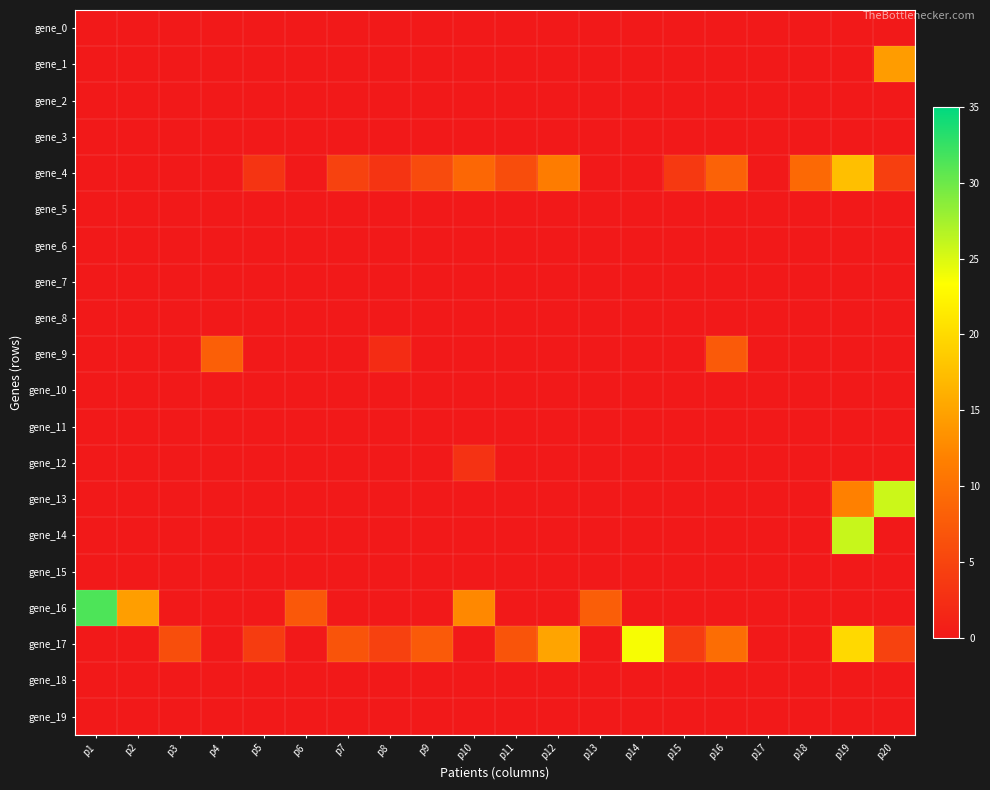

Reading left to right, list all the values displayed in this chart.

gene_0: p1=0.0	p2=0.0	p3=0.0	p4=0.0	p5=0.0	p6=0.0	p7=0.0	p8=0.0	p9=0.0	p10=0.0	p11=0.0	p12=0.0	p13=0.0	p14=0.0	p15=0.0	p16=0.0	p17=0.0	p18=0.0	p19=0.0	p20=0.0
gene_1: p1=0.0	p2=0.0	p3=0.0	p4=0.0	p5=0.0	p6=0.0	p7=0.0	p8=0.0	p9=0.0	p10=0.0	p11=0.0	p12=0.0	p13=0.0	p14=0.0	p15=0.0	p16=0.0	p17=0.0	p18=0.0	p19=0.0	p20=14.3
gene_2: p1=0.0	p2=0.0	p3=0.0	p4=0.0	p5=0.0	p6=0.0	p7=0.0	p8=0.0	p9=0.0	p10=0.0	p11=0.0	p12=0.0	p13=0.0	p14=0.0	p15=0.0	p16=0.0	p17=0.0	p18=0.0	p19=0.0	p20=0.0
gene_3: p1=0.0	p2=0.0	p3=0.0	p4=0.0	p5=0.0	p6=0.0	p7=0.0	p8=0.0	p9=0.0	p10=0.0	p11=0.0	p12=0.0	p13=0.0	p14=0.0	p15=0.0	p16=0.0	p17=0.0	p18=0.0	p19=0.0	p20=0.0
gene_4: p1=0.0	p2=0.0	p3=0.0	p4=0.0	p5=3.1	p6=0.0	p7=4.7	p8=3.1	p9=5.7	p10=9.0	p11=6.0	p12=11.3	p13=0.0	p14=0.0	p15=3.7	p16=8.4	p17=0.0	p18=9.1	p19=17.5	p20=4.4
gene_5: p1=0.0	p2=0.0	p3=0.0	p4=0.0	p5=0.0	p6=0.0	p7=0.0	p8=0.0	p9=0.0	p10=0.0	p11=0.0	p12=0.0	p13=0.0	p14=0.0	p15=0.0	p16=0.0	p17=0.0	p18=0.0	p19=0.0	p20=0.0
gene_6: p1=0.0	p2=0.0	p3=0.0	p4=0.0	p5=0.0	p6=0.0	p7=0.0	p8=0.0	p9=0.0	p10=0.0	p11=0.0	p12=0.0	p13=0.0	p14=0.0	p15=0.0	p16=0.0	p17=0.0	p18=0.0	p19=0.0	p20=0.0
gene_7: p1=0.0	p2=0.0	p3=0.0	p4=0.0	p5=0.0	p6=0.0	p7=0.0	p8=0.0	p9=0.0	p10=0.0	p11=0.0	p12=0.0	p13=0.0	p14=0.0	p15=0.0	p16=0.0	p17=0.0	p18=0.0	p19=0.0	p20=0.0
gene_8: p1=0.0	p2=0.0	p3=0.0	p4=0.0	p5=0.0	p6=0.0	p7=0.0	p8=0.0	p9=0.0	p10=0.0	p11=0.0	p12=0.0	p13=0.0	p14=0.0	p15=0.0	p16=0.0	p17=0.0	p18=0.0	p19=0.0	p20=0.0
gene_9: p1=0.0	p2=0.0	p3=0.0	p4=8.0	p5=0.0	p6=0.0	p7=0.0	p8=2.2	p9=0.0	p10=0.0	p11=0.0	p12=0.0	p13=0.0	p14=0.0	p15=0.0	p16=7.5	p17=0.0	p18=0.0	p19=0.0	p20=0.0
gene_10: p1=0.0	p2=0.0	p3=0.0	p4=0.0	p5=0.0	p6=0.0	p7=0.0	p8=0.0	p9=0.0	p10=0.0	p11=0.0	p12=0.0	p13=0.0	p14=0.0	p15=0.0	p16=0.0	p17=0.0	p18=0.0	p19=0.0	p20=0.0
gene_11: p1=0.0	p2=0.0	p3=0.0	p4=0.0	p5=0.0	p6=0.0	p7=0.0	p8=0.0	p9=0.0	p10=0.0	p11=0.0	p12=0.0	p13=0.0	p14=0.0	p15=0.0	p16=0.0	p17=0.0	p18=0.0	p19=0.0	p20=0.0
gene_12: p1=0.0	p2=0.0	p3=0.0	p4=0.0	p5=0.0	p6=0.0	p7=0.0	p8=0.0	p9=0.0	p10=2.9	p11=0.0	p12=0.0	p13=0.0	p14=0.0	p15=0.0	p16=0.0	p17=0.0	p18=0.0	p19=0.0	p20=0.0
gene_13: p1=0.0	p2=0.0	p3=0.0	p4=0.0	p5=0.0	p6=0.0	p7=0.0	p8=0.0	p9=0.0	p10=0.0	p11=0.0	p12=0.0	p13=0.0	p14=0.0	p15=0.0	p16=0.0	p17=0.0	p18=0.0	p19=11.8	p20=25.7
gene_14: p1=0.0	p2=0.0	p3=0.0	p4=0.0	p5=0.0	p6=0.0	p7=0.0	p8=0.0	p9=0.0	p10=0.0	p11=0.0	p12=0.0	p13=0.0	p14=0.0	p15=0.0	p16=0.0	p17=0.0	p18=0.0	p19=25.9	p20=0.0
gene_15: p1=0.0	p2=0.0	p3=0.0	p4=0.0	p5=0.0	p6=0.0	p7=0.0	p8=0.0	p9=0.0	p10=0.0	p11=0.0	p12=0.0	p13=0.0	p14=0.0	p15=0.0	p16=0.0	p17=0.0	p18=0.0	p19=0.0	p20=0.0
gene_16: p1=31.4	p2=14.5	p3=0.0	p4=0.0	p5=0.0	p6=7.2	p7=0.0	p8=0.0	p9=0.0	p10=12.5	p11=0.0	p12=0.0	p13=7.9	p14=0.0	p15=0.0	p16=0.0	p17=0.0	p18=0.0	p19=0.0	p20=0.0
gene_17: p1=0.0	p2=0.0	p3=6.1	p4=0.0	p5=4.1	p6=0.0	p7=6.8	p8=4.6	p9=7.4	p10=0.0	p11=6.7	p12=15.1	p13=0.0	p14=23.7	p15=4.0	p16=9.6	p17=0.0	p18=0.0	p19=19.9	p20=4.7
gene_18: p1=0.0	p2=0.0	p3=0.0	p4=0.0	p5=0.0	p6=0.0	p7=0.0	p8=0.0	p9=0.0	p10=0.0	p11=0.0	p12=0.0	p13=0.0	p14=0.0	p15=0.0	p16=0.0	p17=0.0	p18=0.0	p19=0.0	p20=0.0
gene_19: p1=0.0	p2=0.0	p3=0.0	p4=0.0	p5=0.0	p6=0.0	p7=0.0	p8=0.0	p9=0.0	p10=0.0	p11=0.0	p12=0.0	p13=0.0	p14=0.0	p15=0.0	p16=0.0	p17=0.0	p18=0.0	p19=0.0	p20=0.0